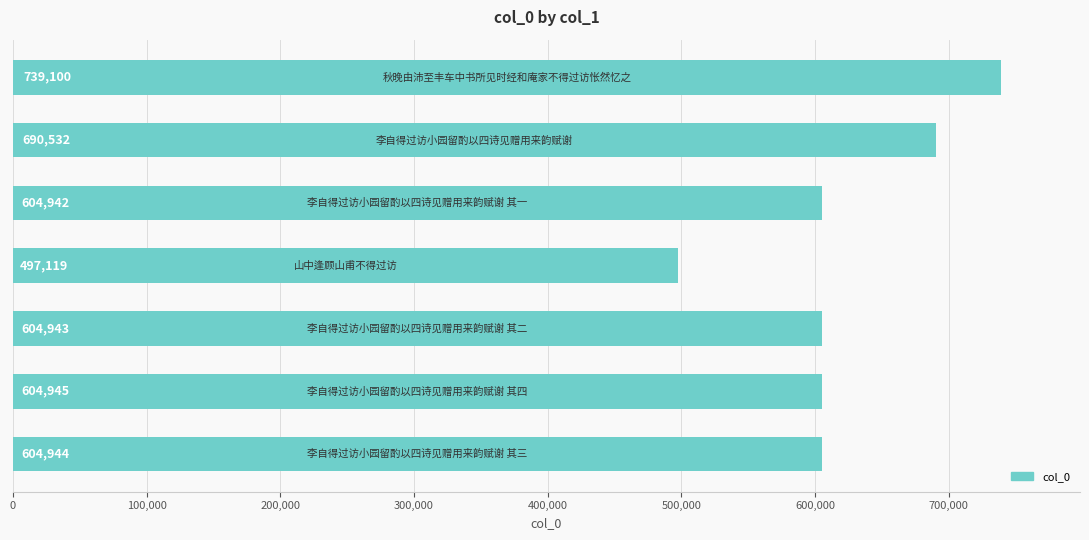

What is the sum of all values?

4346525